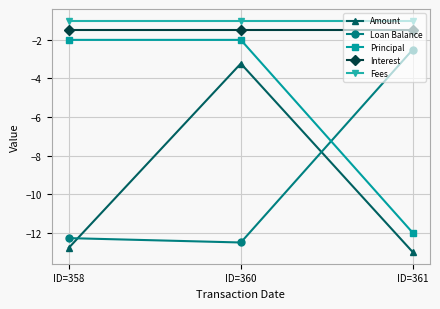

Is it true that Amount equals -1.5 at ID=360?

False